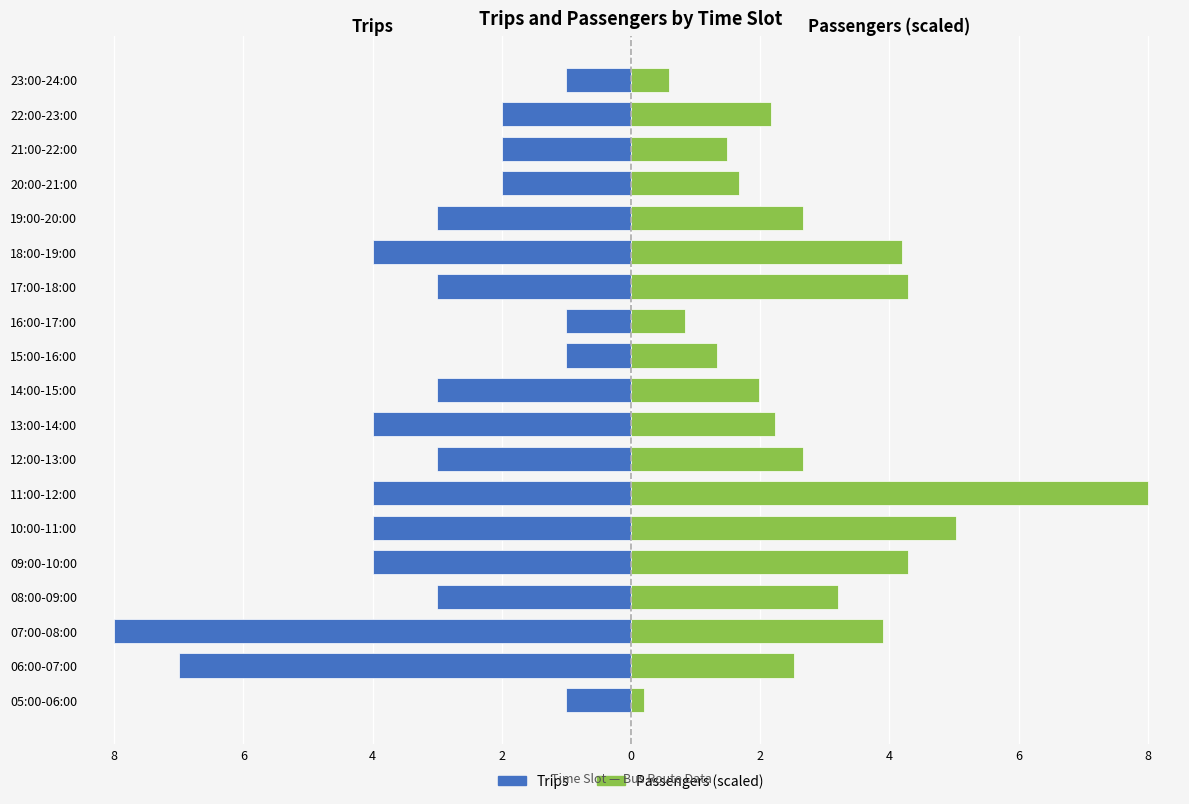

What is the sum of all Passengers values?

53.3